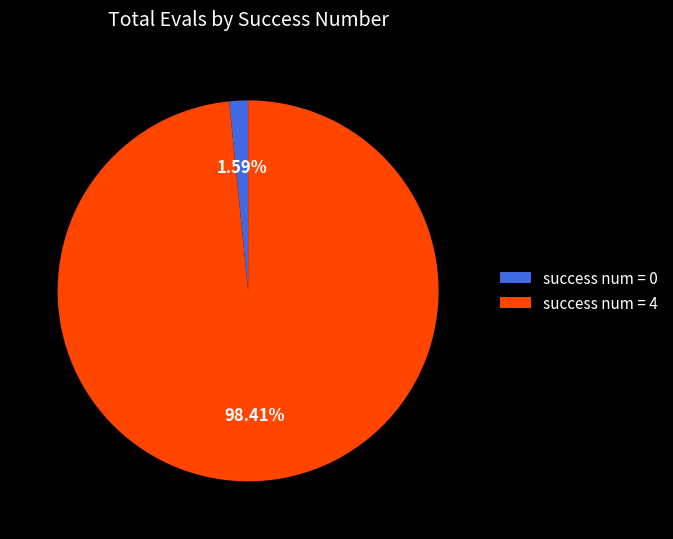

What is the largest slice in the pie chart?

success num = 4